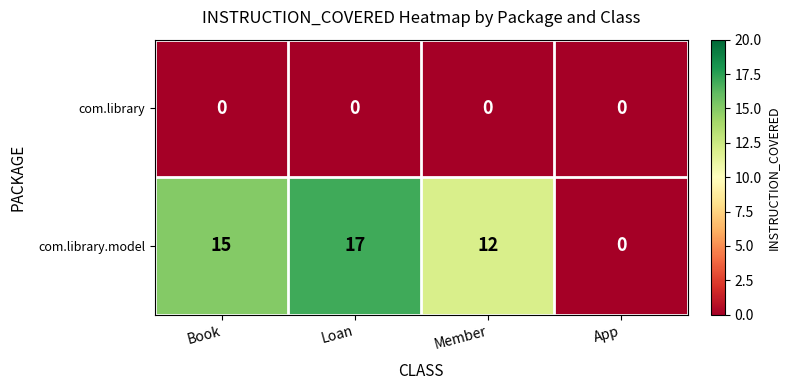

The com.library.model series shows -12 at App. True or false?

False